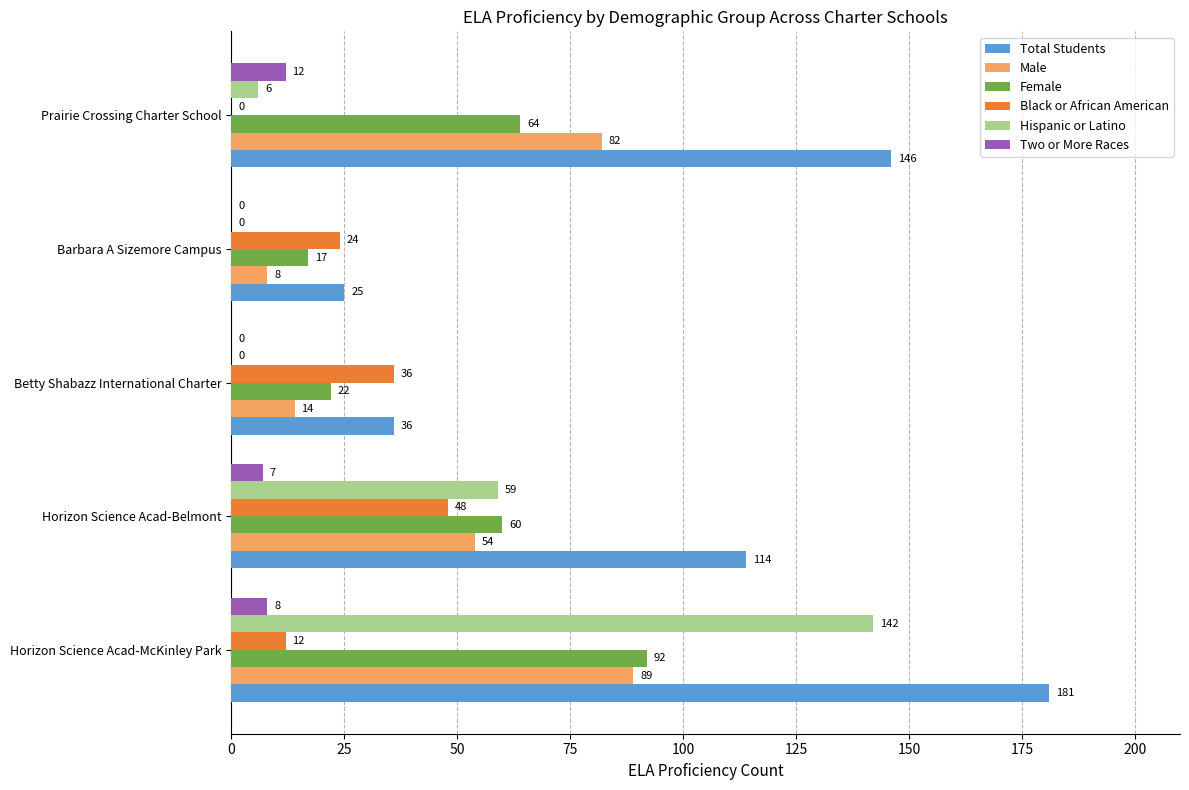

Which series changed the most between Horizon Science Acad-McKinley Park and Betty Shabazz International Charter?

Total Students